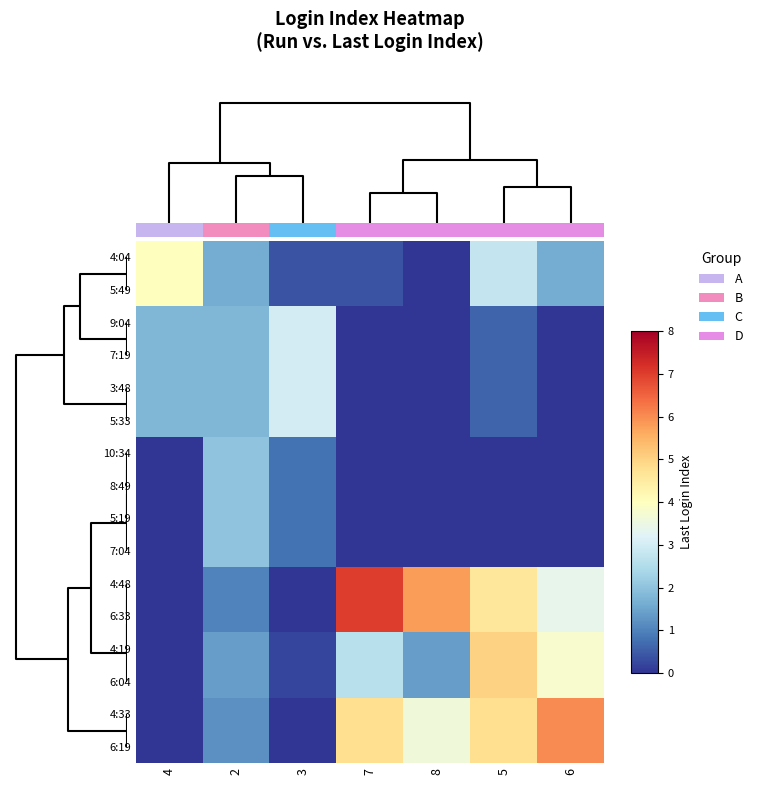

Reading left to right, extract all data points from this chart.

4:04: 4=4.0	2=1.6	3=0.4	7=0.4	8=0.0	5=2.8	6=1.6
5:49: 4=4.0	2=1.6	3=0.4	7=0.4	8=0.0	5=2.8	6=1.6
9:04: 4=1.8	2=1.8	3=3.0	7=0.0	8=0.0	5=0.6	6=0.0
7:19: 4=1.8	2=1.8	3=3.0	7=0.0	8=0.0	5=0.6	6=0.0
3:48: 4=1.8	2=1.8	3=3.0	7=0.0	8=0.0	5=0.6	6=0.0
5:33: 4=1.8	2=1.8	3=3.0	7=0.0	8=0.0	5=0.6	6=0.0
10:34: 4=0.0	2=2.0	3=0.8	7=0.0	8=0.0	5=0.0	6=0.0
8:49: 4=0.0	2=2.0	3=0.8	7=0.0	8=0.0	5=0.0	6=0.0
5:19: 4=0.0	2=2.0	3=0.8	7=0.0	8=0.0	5=0.0	6=0.0
7:04: 4=0.0	2=2.0	3=0.8	7=0.0	8=0.0	5=0.0	6=0.0
4:48: 4=0.0	2=1.0	3=0.0	7=7.0	8=5.8	5=4.6	6=3.4
6:33: 4=0.0	2=1.0	3=0.0	7=7.0	8=5.8	5=4.6	6=3.4
4:19: 4=0.0	2=1.4	3=0.2	7=2.6	8=1.4	5=5.0	6=3.8
6:04: 4=0.0	2=1.4	3=0.2	7=2.6	8=1.4	5=5.0	6=3.8
4:33: 4=0.0	2=1.2	3=0.0	7=4.8	8=3.6	5=4.8	6=6.0
6:19: 4=0.0	2=1.2	3=0.0	7=4.8	8=3.6	5=4.8	6=6.0